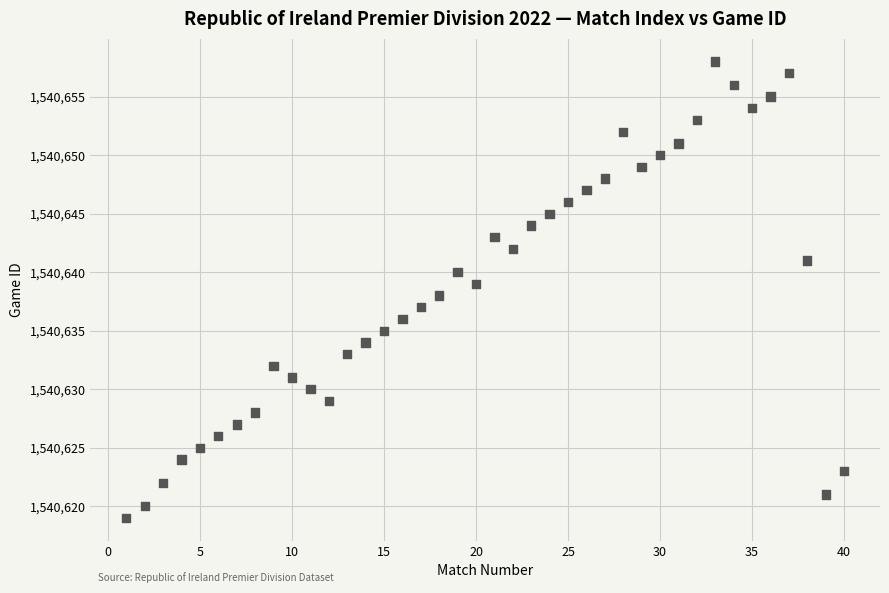

What is the range of Y values (max minus min)?

39